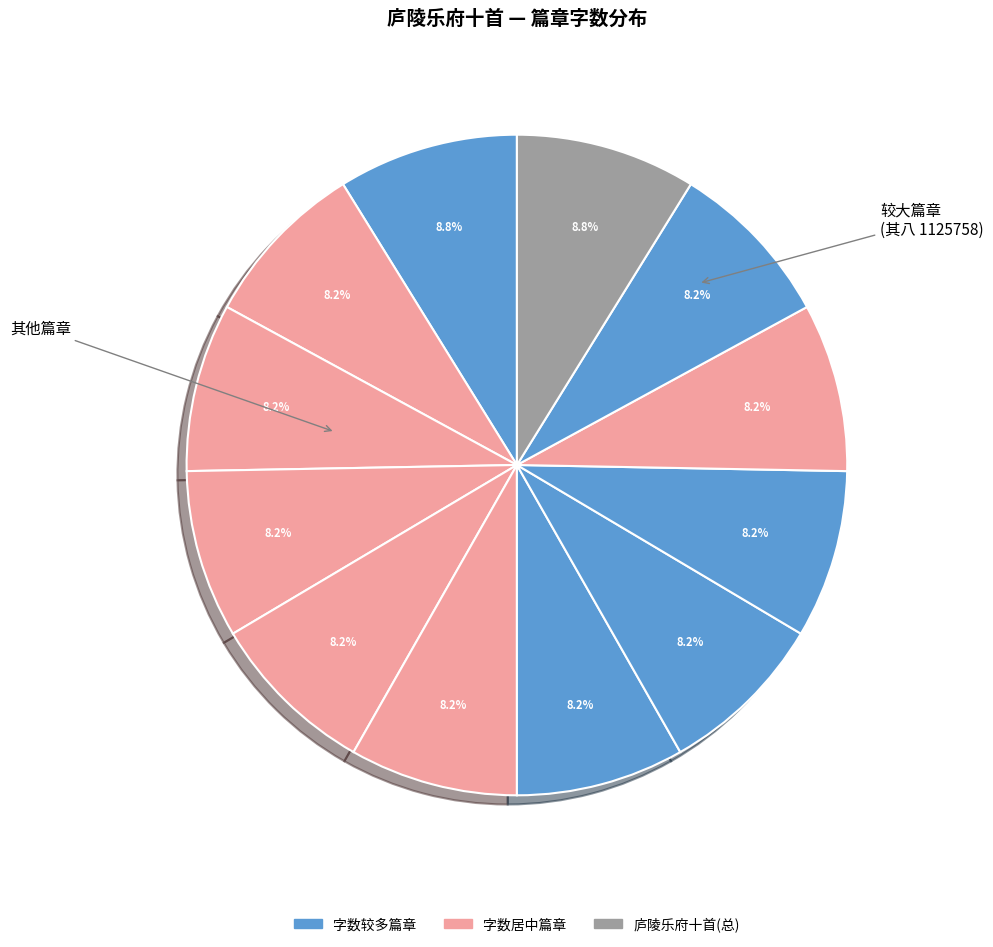

To the nearest percent, what is the average slice percentage?

8%